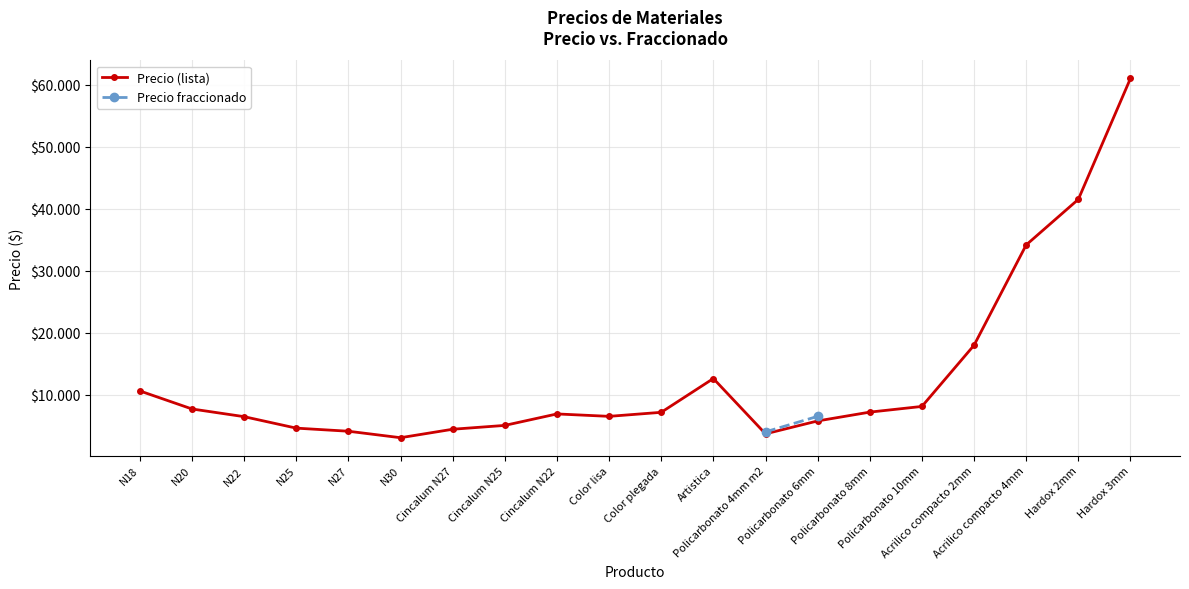

At which category is the sum across all series the highest?

Policarbonato 6mm